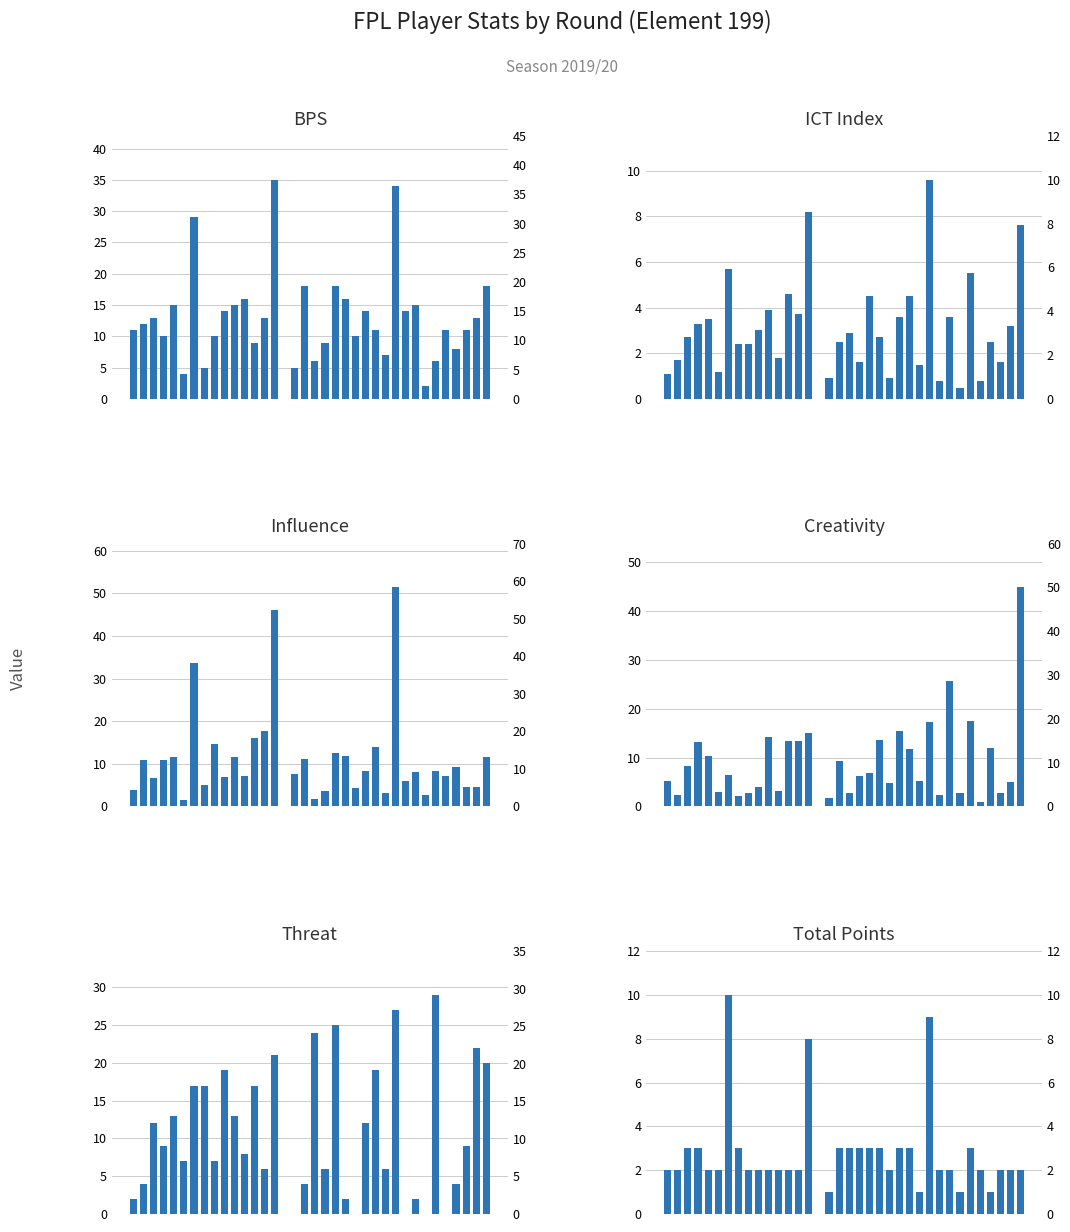

What is the sum of all BPS values?

457.0